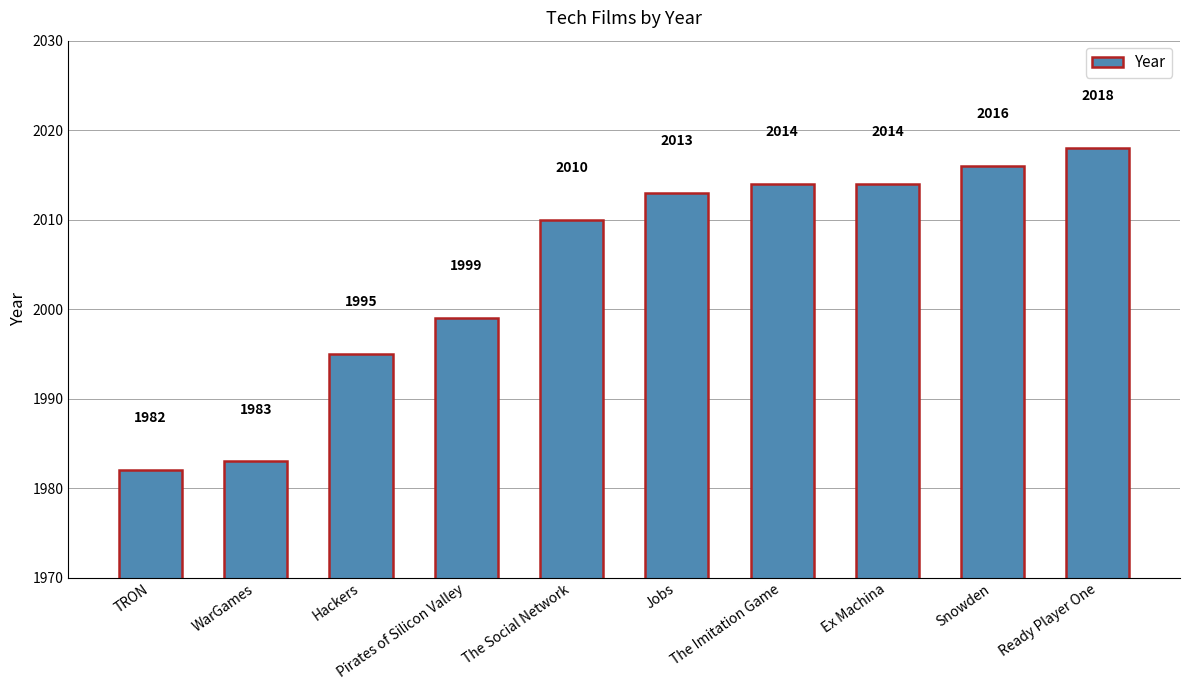

What is the sum of the values at TRON and The Social Network?

3992